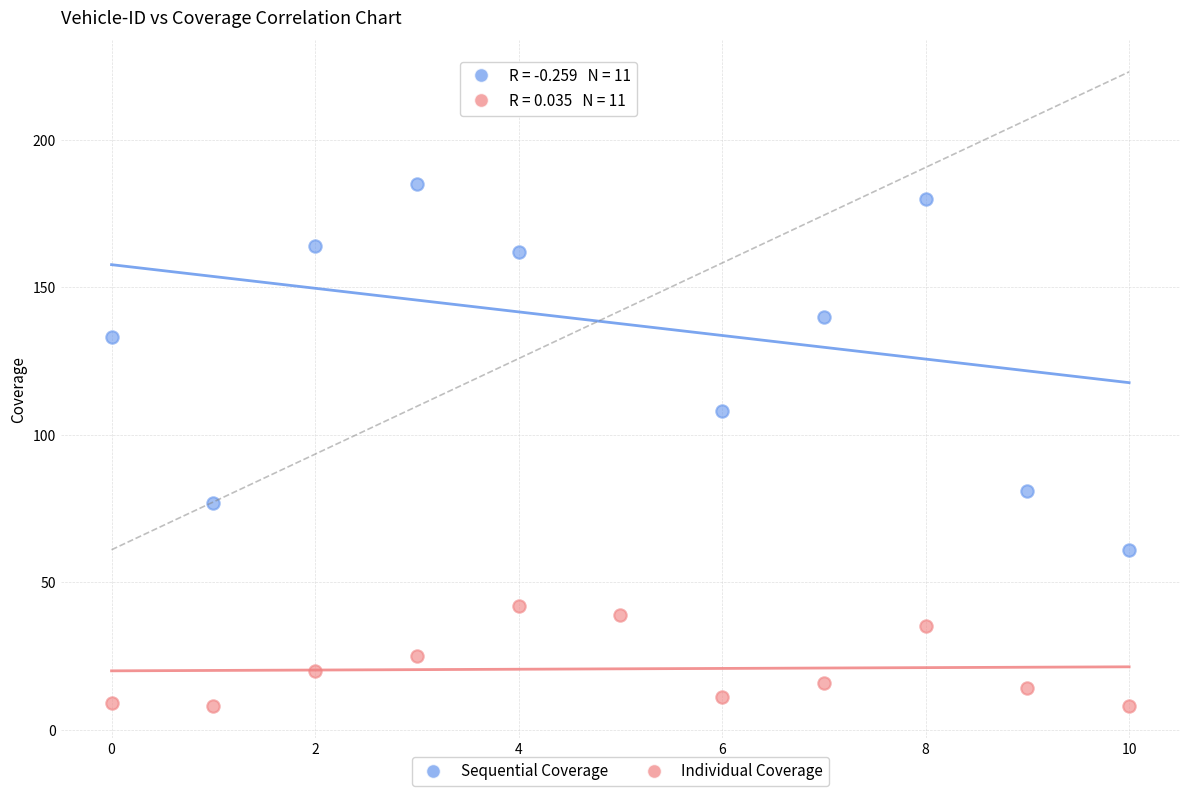

Which series contains the highest Y value?

Sequential Coverage